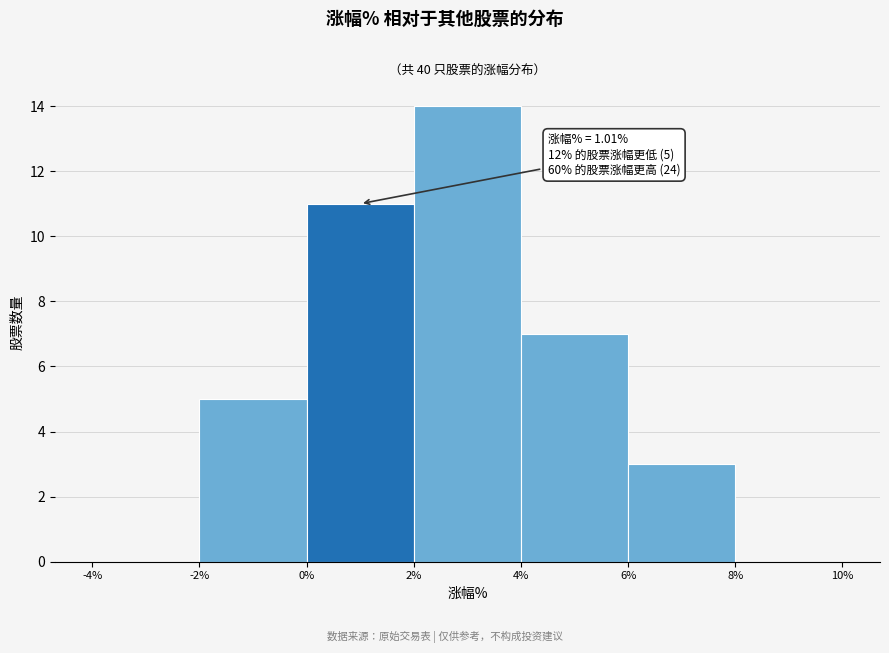

Which range on the x-axis has the tallest bar?

2% to 4%